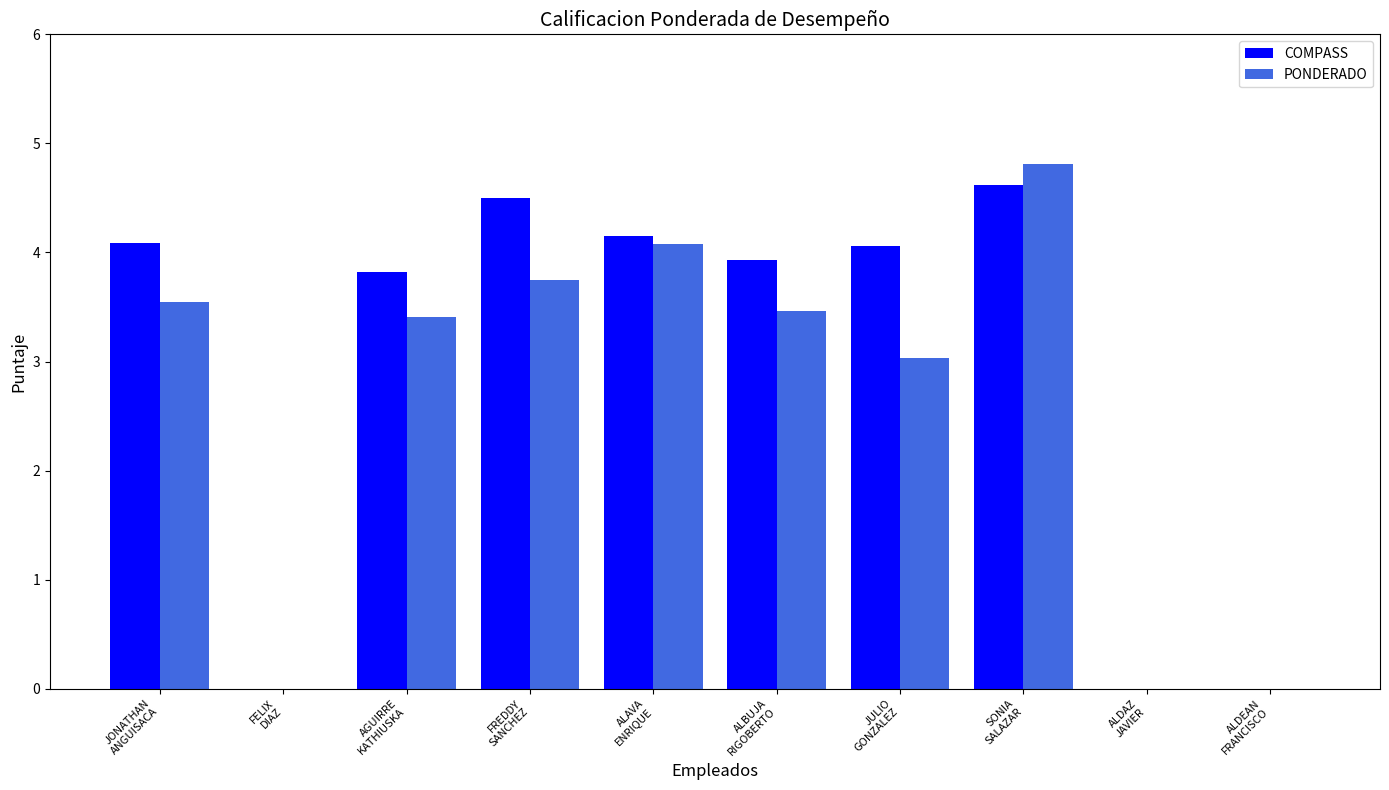

How many groups of bars are there?

10